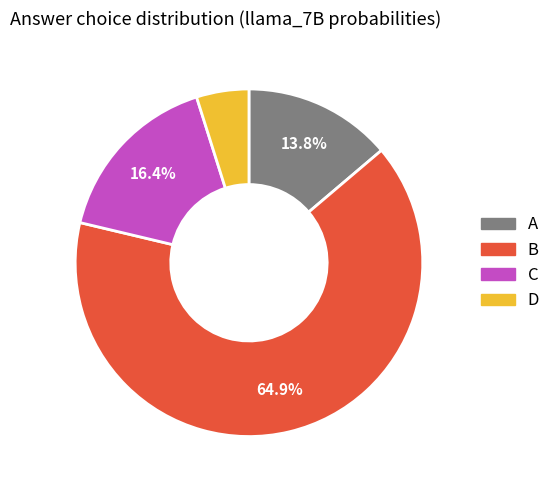

What is the largest slice in the pie chart?

B